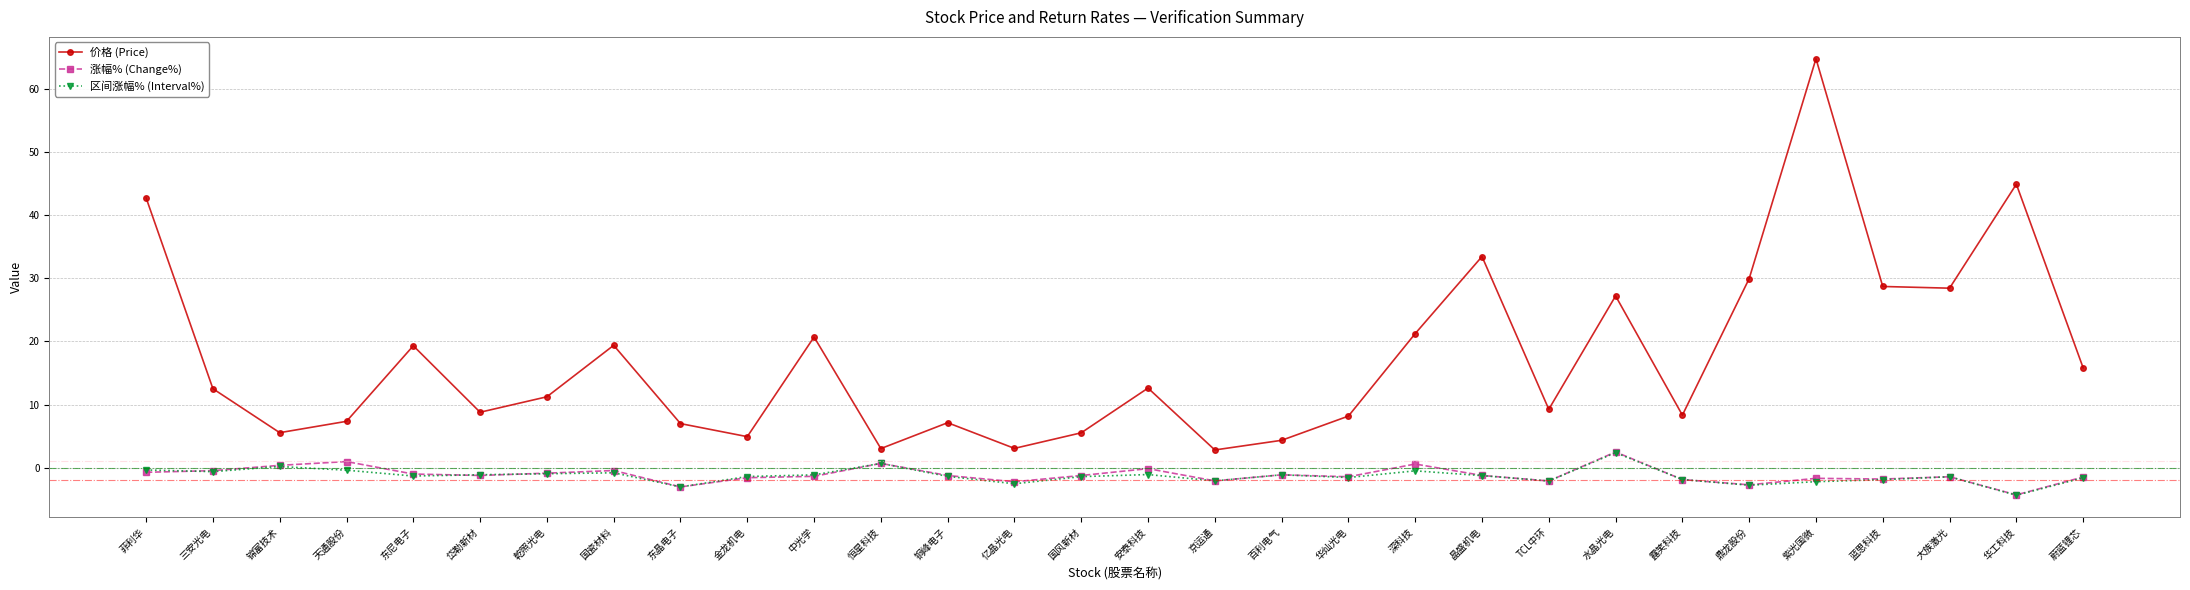

True or false: 区间涨幅% (Interval%) and 价格 (Price) intersect in this chart.

False